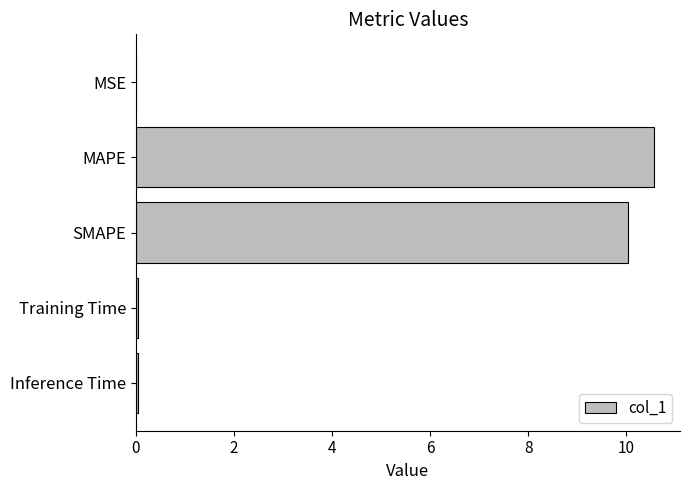

Between Inference Time and MAPE, which is larger?

MAPE